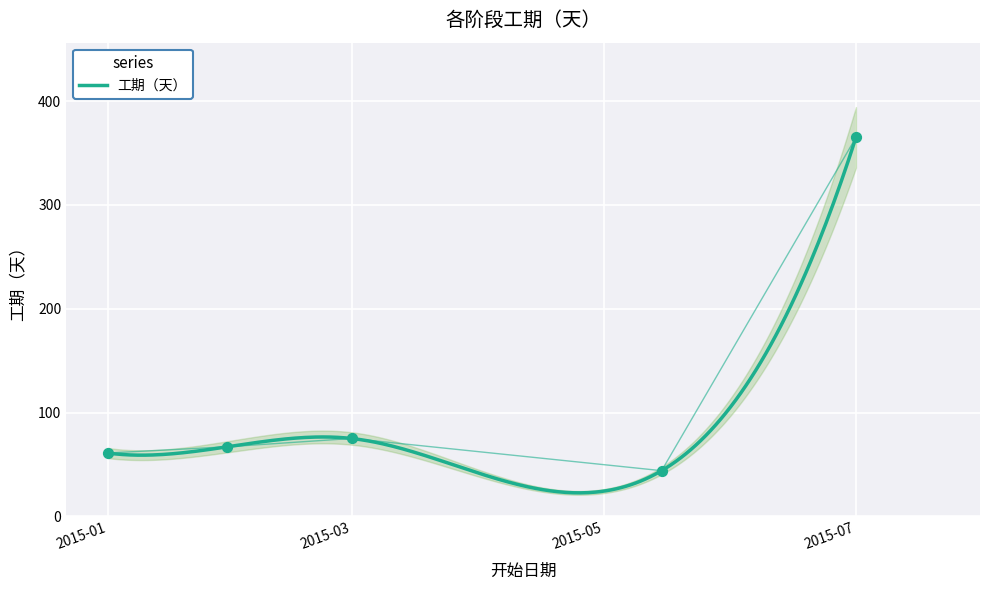

Which has a higher value, 2015-03 or 2015-01?

2015-03